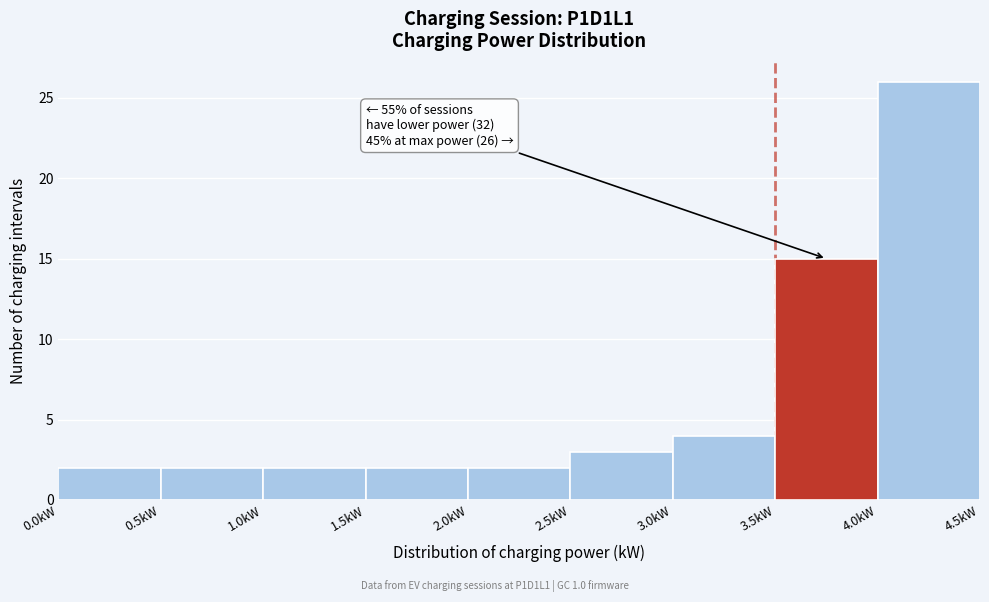

Over which range of the x-axis is the bar tallest?

4.0 to 4.5